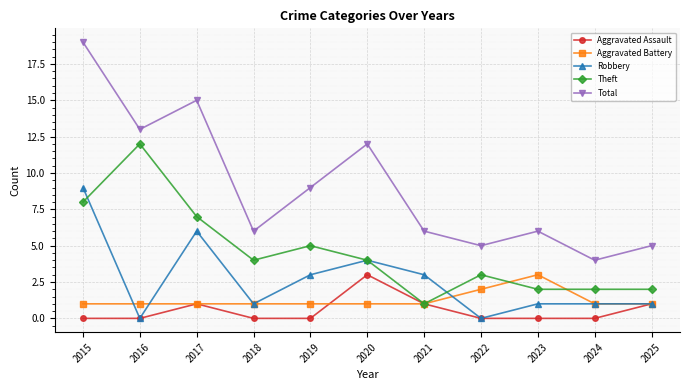

Where is the first local minimum for Total?

2016